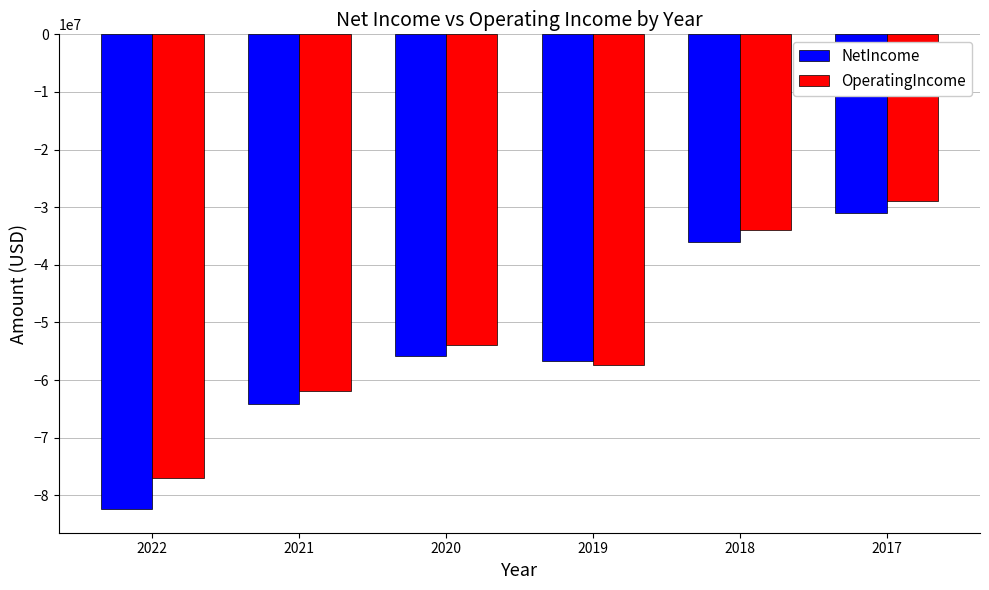

How many data points in OperatingIncome are above -53836000?

2